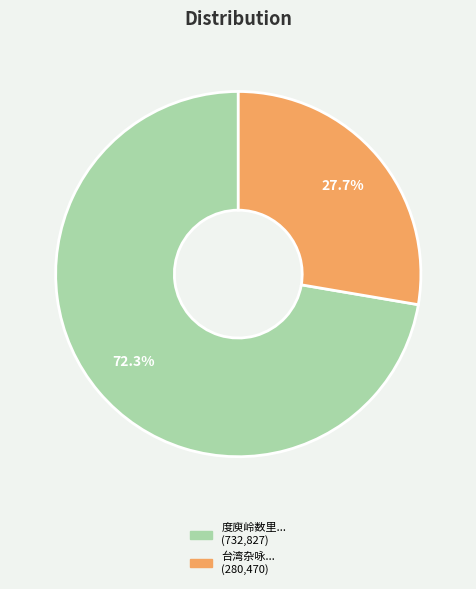

To the nearest percent, what is the difference between the largest and smallest slice percentages?

45%